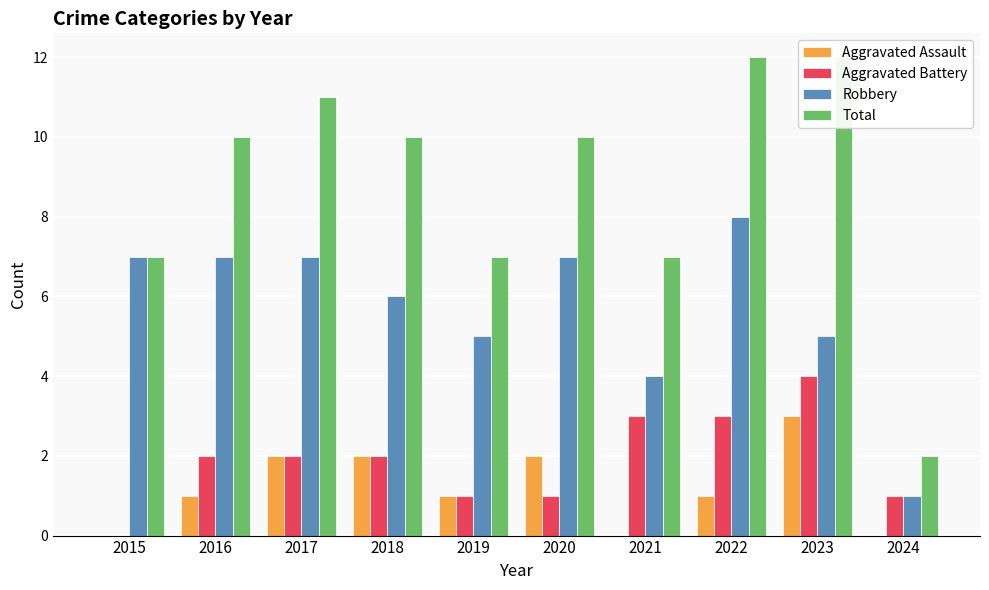

What are all the series names shown in the legend?

Aggravated Assault, Aggravated Battery, Robbery, Total